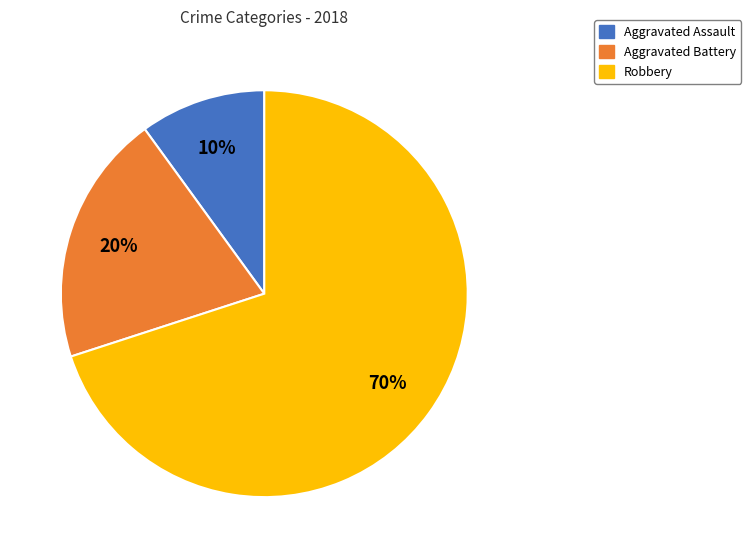

True or false: Aggravated Assault accounts for 10% of the total.

True